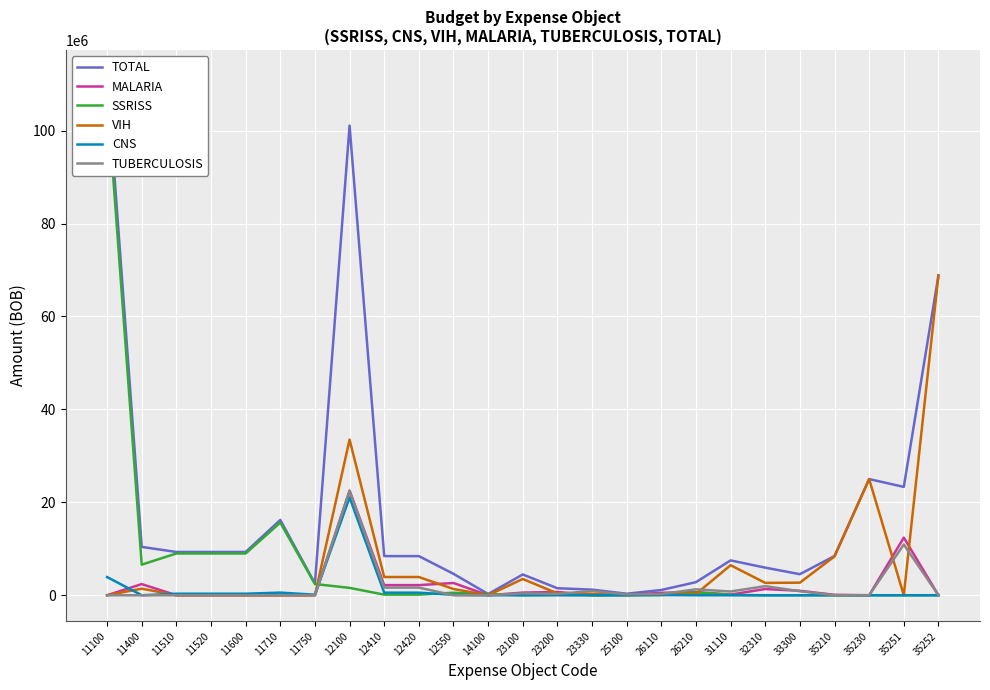

Where is the first local maximum for TOTAL?

11710